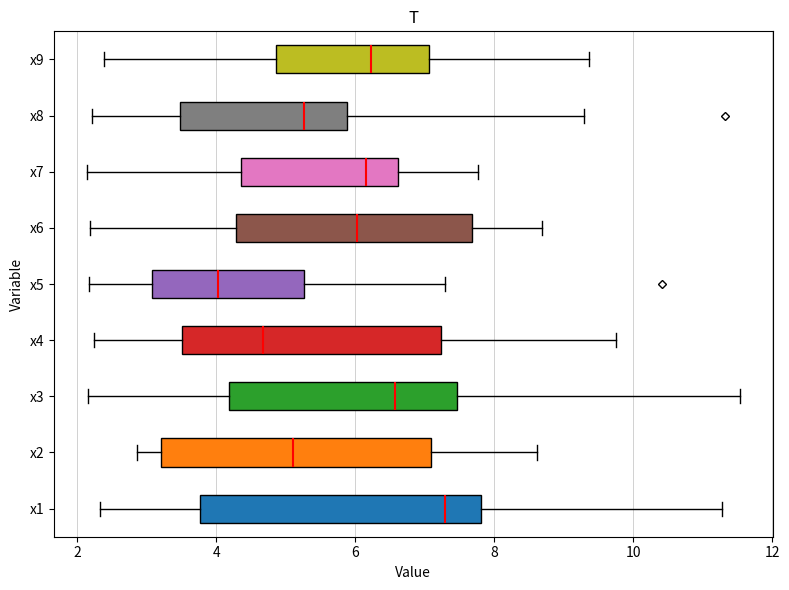

Reading bottom to top, transcribe this box plot: for each box, give where its median line is, the range the box spans, and where its two whiskers end, as read against the x-axis. The values are not printed on the chart, so give them approximately, as read against the axis.

x1: median 7.2, box 3.8 to 7.8, whiskers 2.4 to 11.2
x2: median 5.0, box 3.2 to 7.0, whiskers 2.8 to 8.6
x3: median 6.6, box 4.2 to 7.4, whiskers 2.2 to 11.6
x4: median 4.6, box 3.6 to 7.2, whiskers 2.2 to 9.8
x5: median 4.0, box 3.0 to 5.2, whiskers 2.2 to 7.2
x6: median 6.0, box 4.2 to 7.6, whiskers 2.2 to 8.6
x7: median 6.2, box 4.4 to 6.6, whiskers 2.2 to 7.8
x8: median 5.2, box 3.4 to 5.8, whiskers 2.2 to 9.2
x9: median 6.2, box 4.8 to 7.0, whiskers 2.4 to 9.4